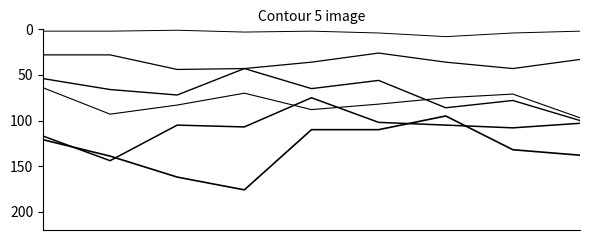

The Robbery series shows 61 at 7. True or false?

False